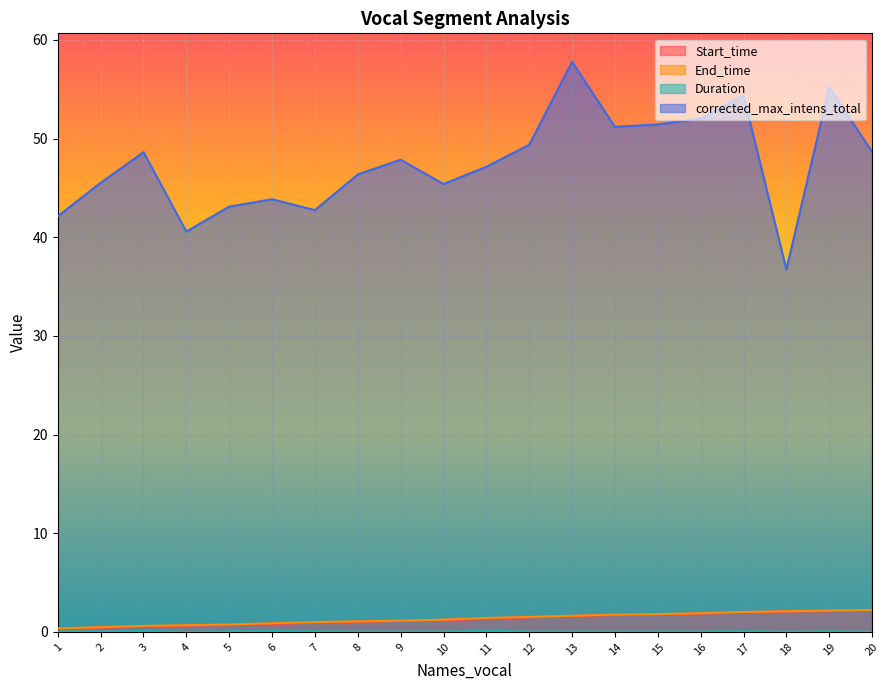

True or false: Start_time and End_time intersect in this chart.

False